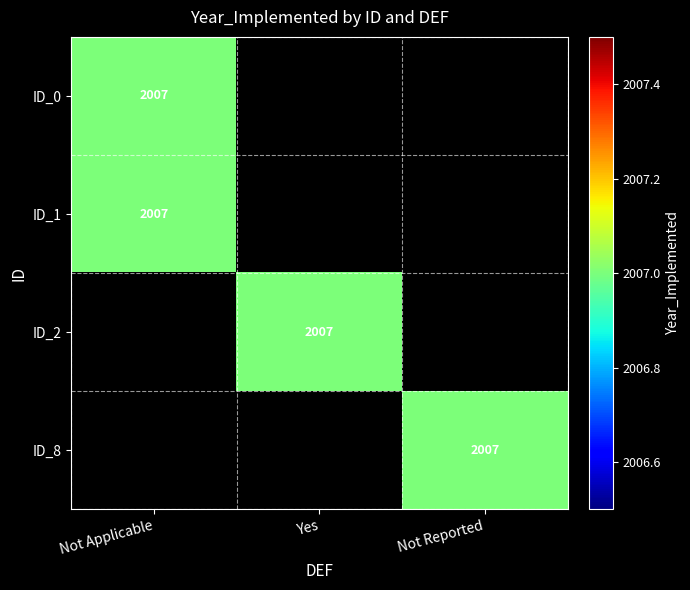

Which series has the largest range (max minus min)?

Not Applicable